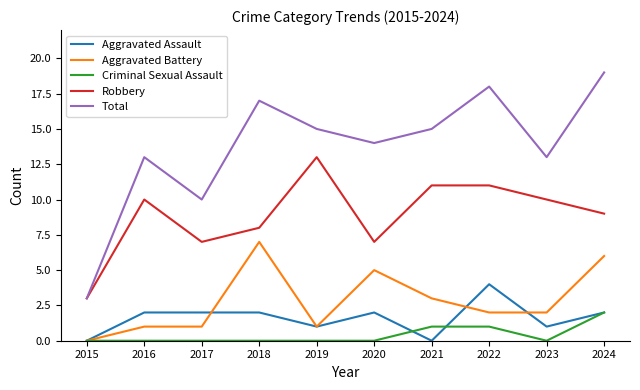

True or false: Aggravated Assault and Robbery cross at least once.

False